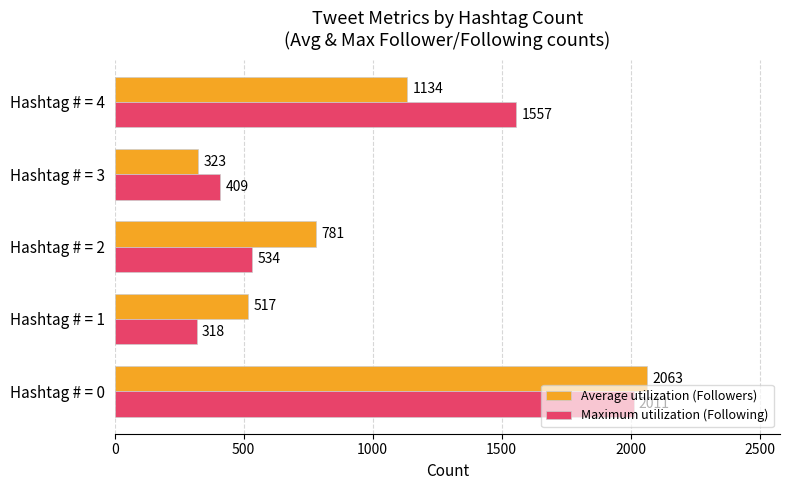

Rank the series by their average value, from highest to lowest.

Maximum utilization (Following), Average utilization (Followers)